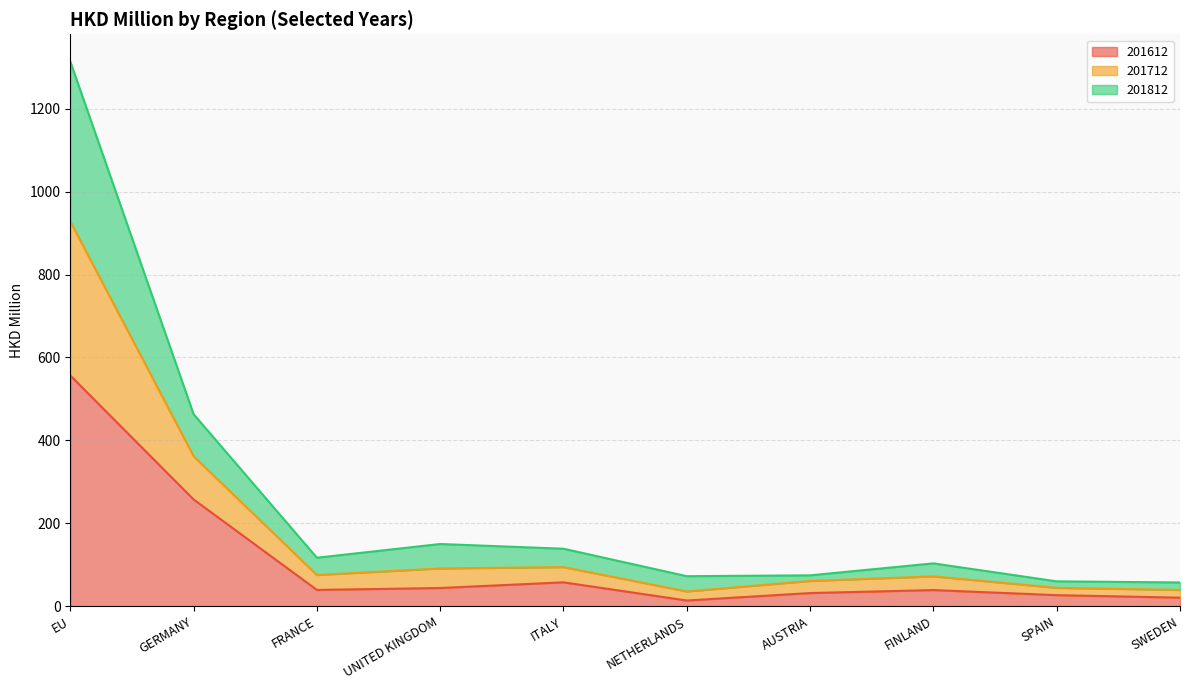

Which category has the lowest value in the 201612 series?

NETHERLANDS